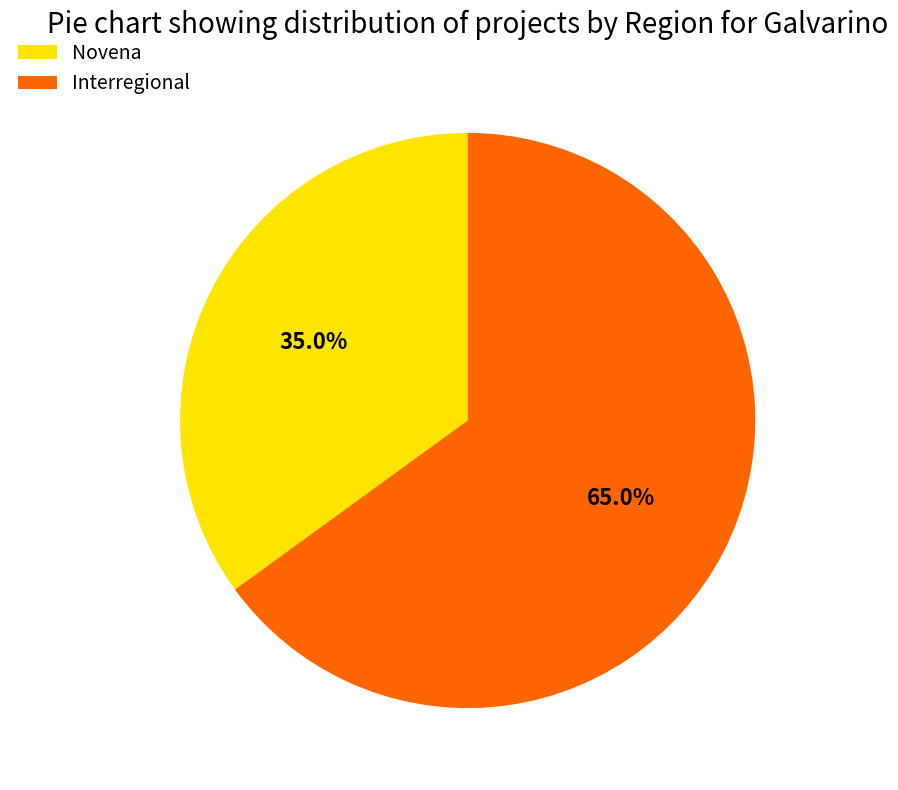

Is the sum of Novena and Interregional greater than half?

Yes